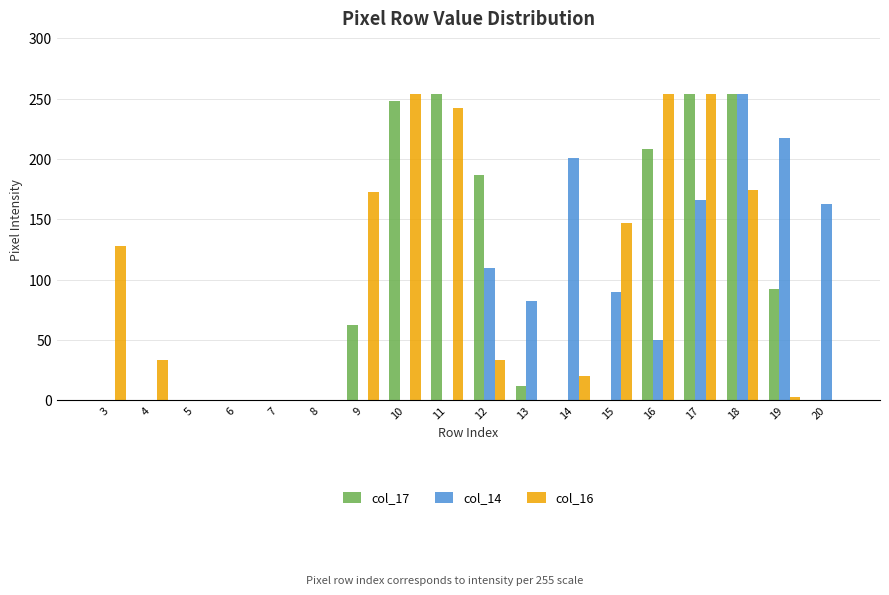

At which label does col_14 first exceed 50?

12